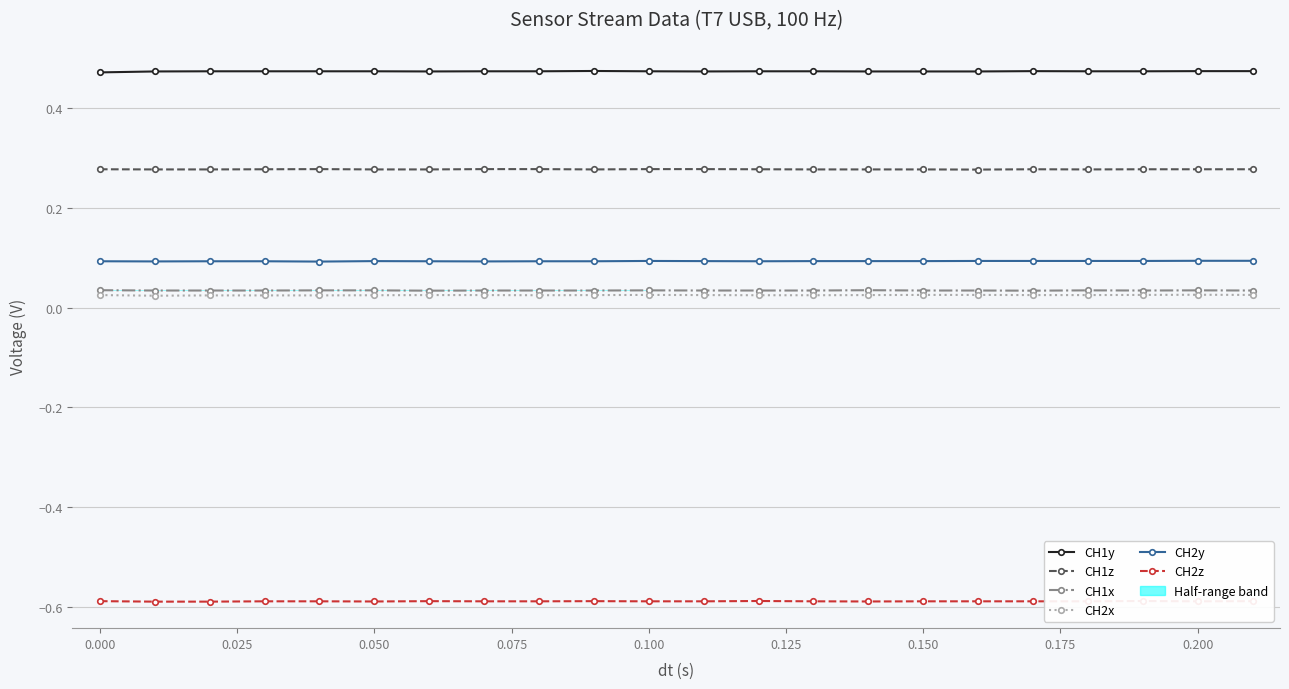

In CH2y, how many points are lower than both neighbors (excluding endpoints)?

4